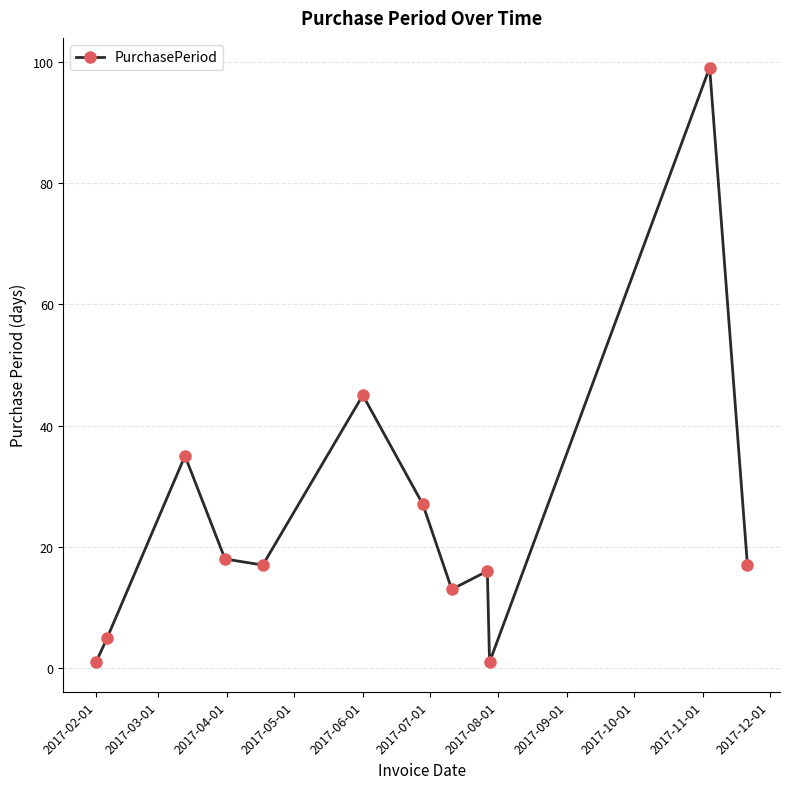

What is the greatest value displayed?

99